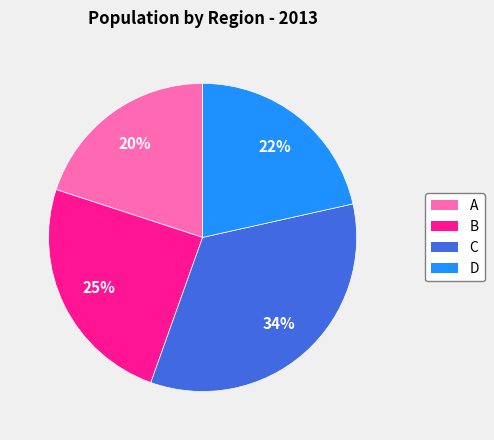

Between C and B, which is larger?

C